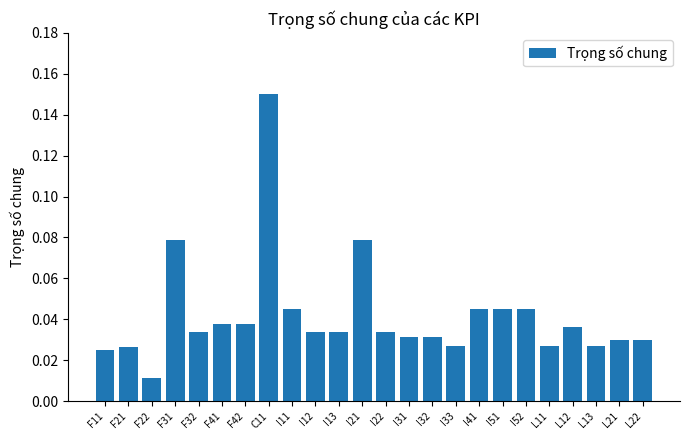

What position from the left is I13?

11